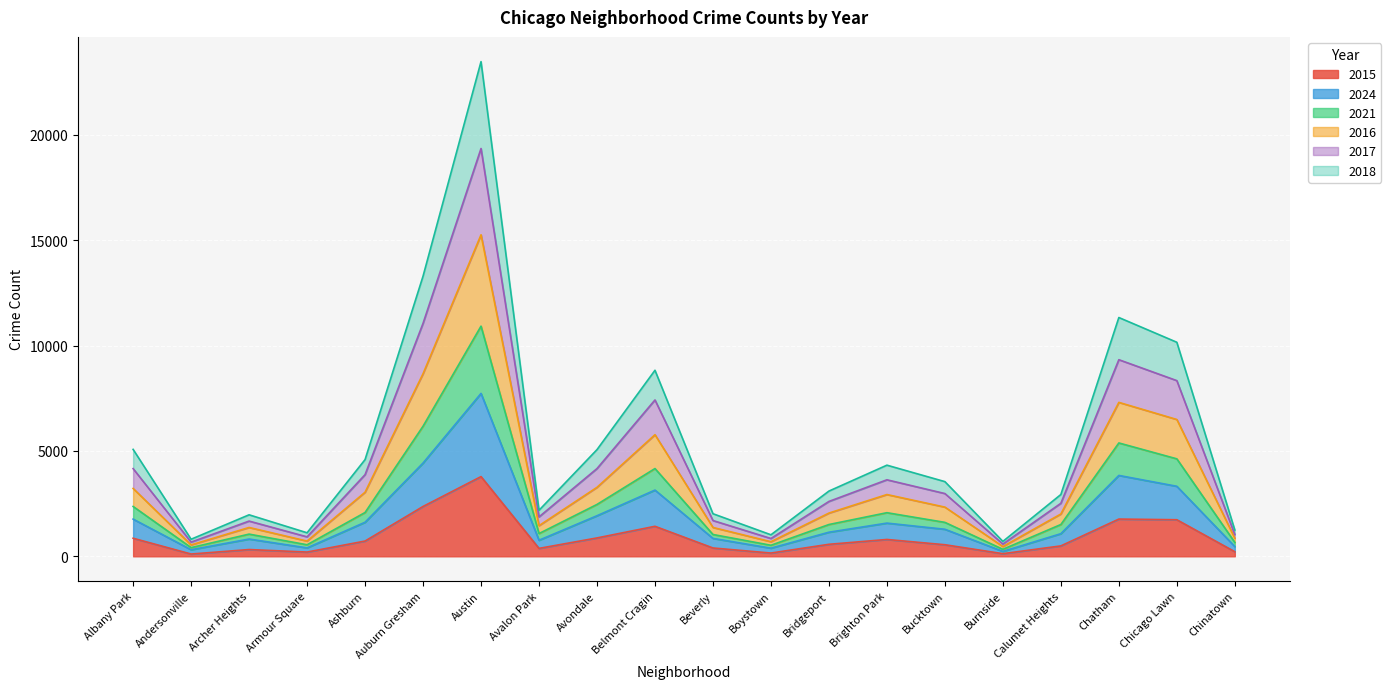

At which category is the sum across all series the highest?

Austin